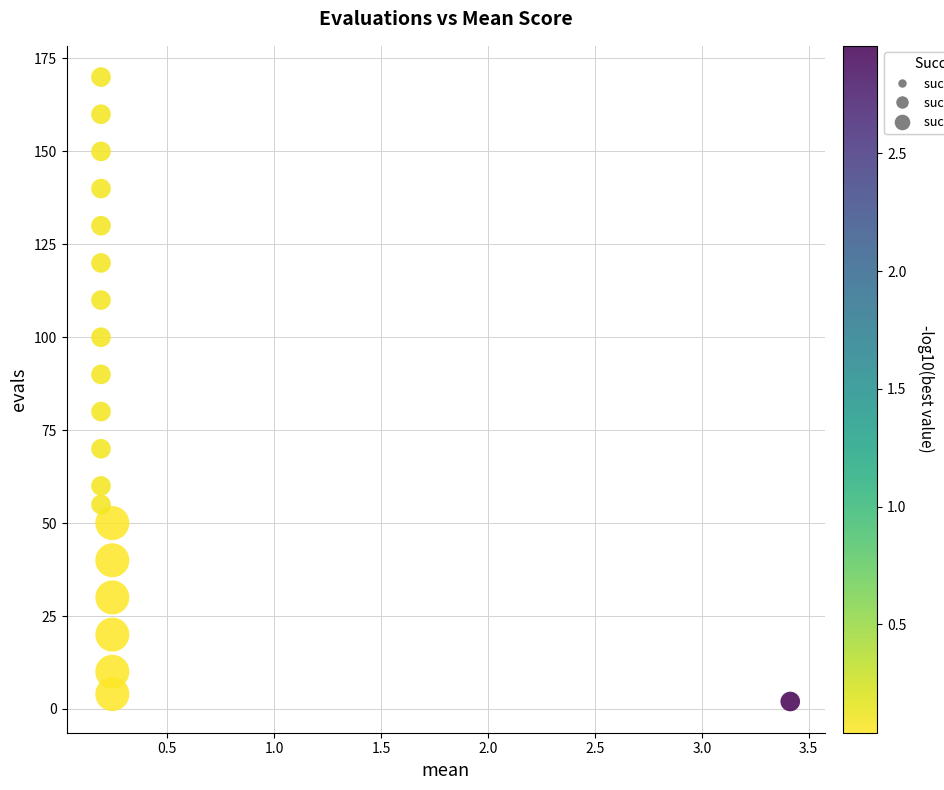

What is the range of Y values (max minus min)?

168